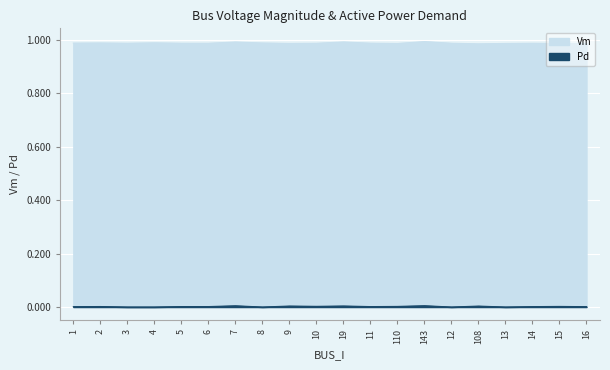

What is the sum of all Vm values?

19.7